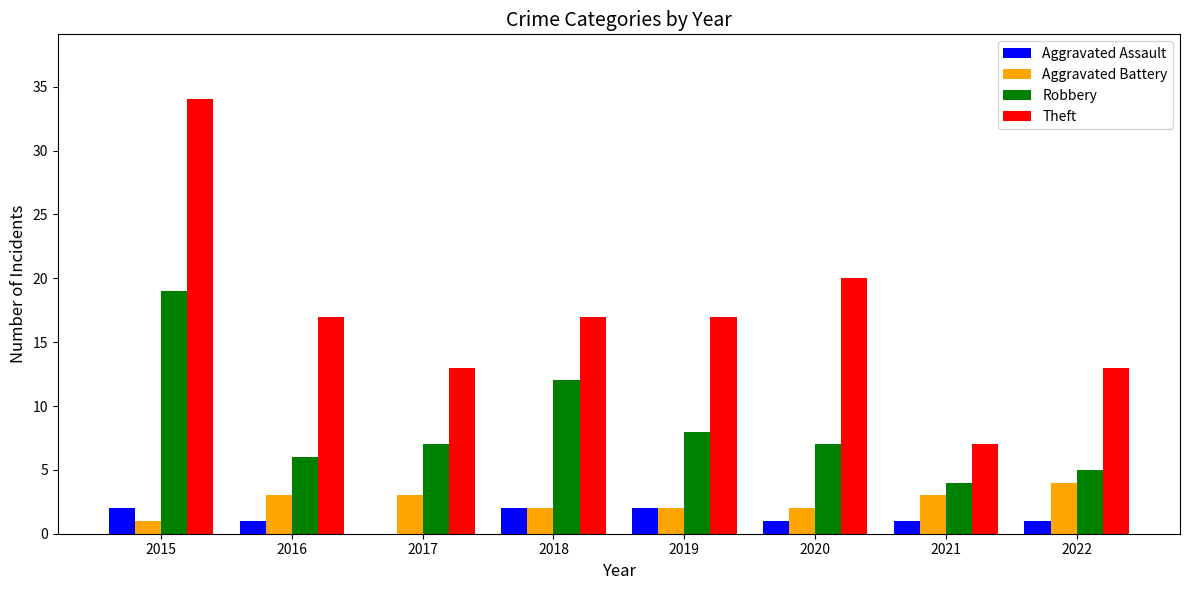

Which series has the largest total across all categories?

Theft